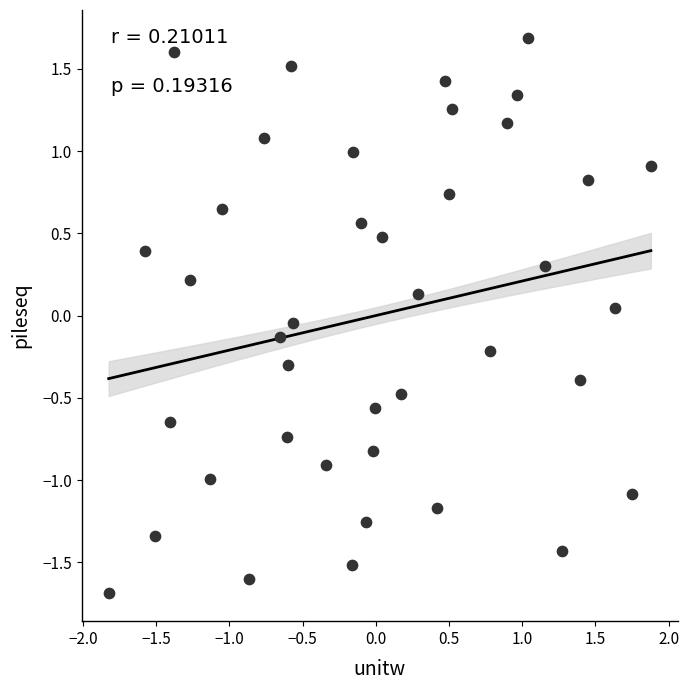

What is the range of X values (max minus min)?

3.7